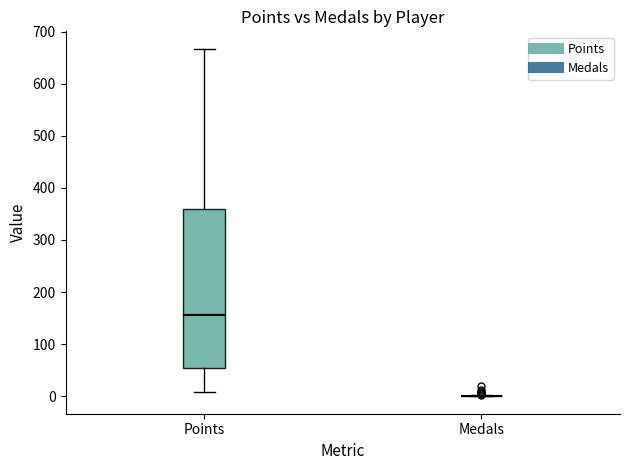

Where does the upper whisker of the box for Points end on the y-axis? The values are not printed on the chart, so give them approximately, as read against the axis.

670